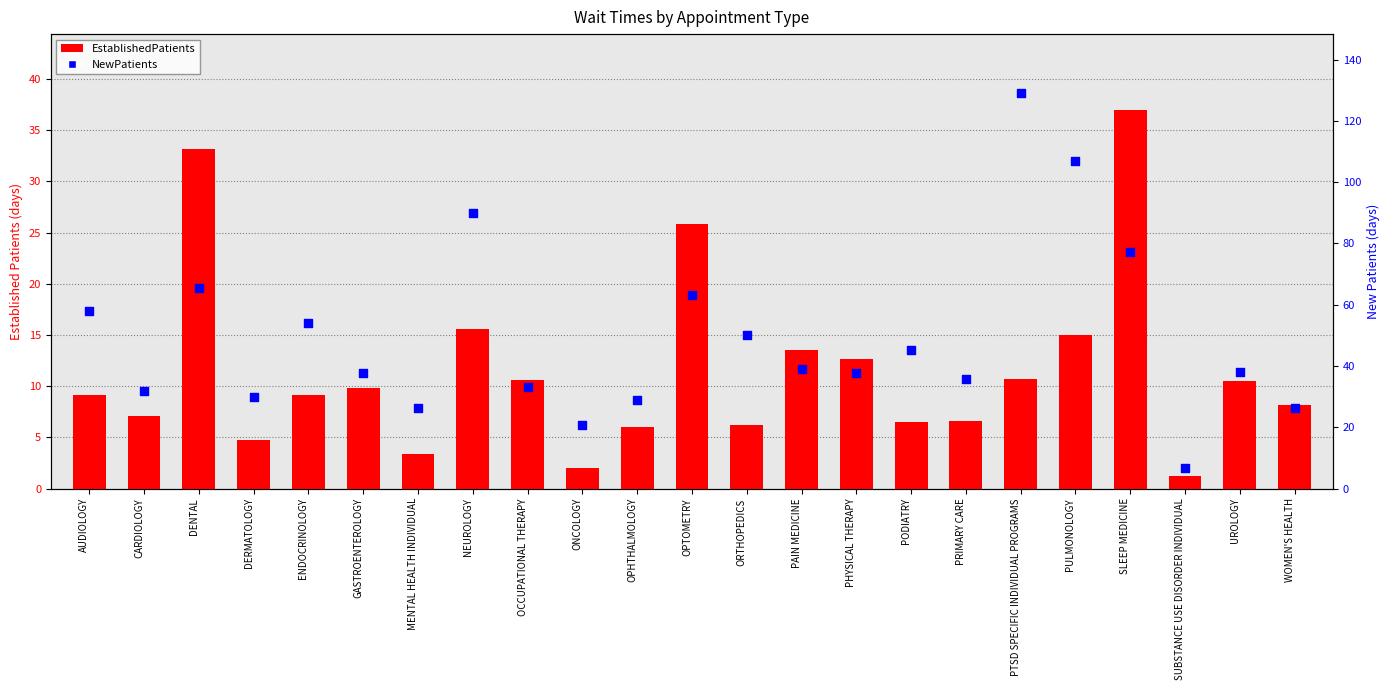

What are all the series names shown in the legend?

EstablishedPatients, NewPatients